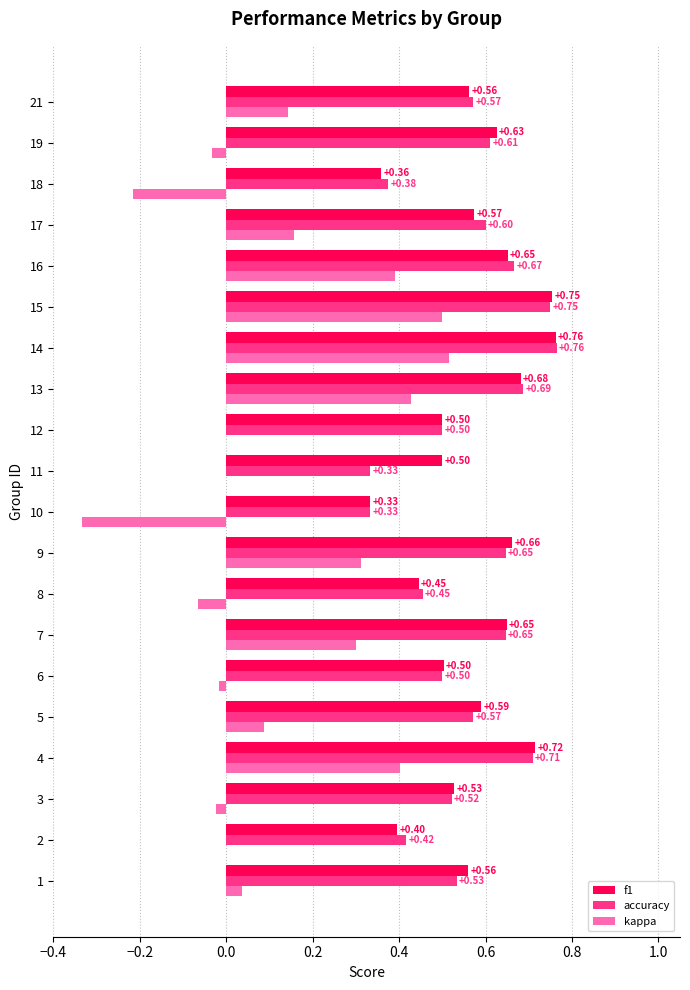

What is the sum of all accuracy values?

11.2